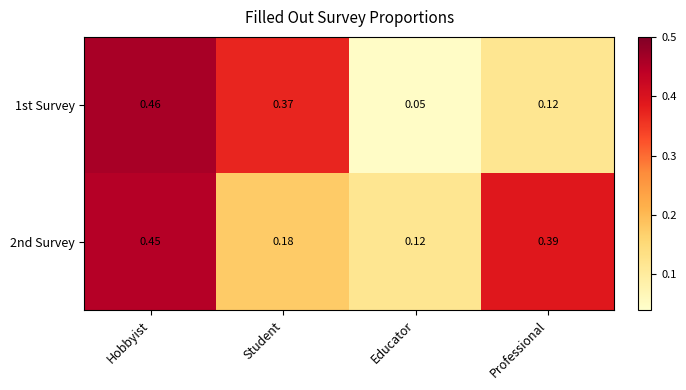

At which category is the sum across all series the highest?

Hobbyist